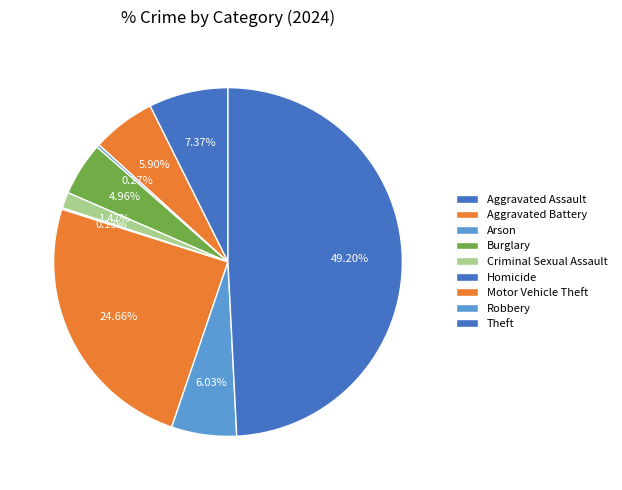

What percentage is the Criminal Sexual Assault slice, to the nearest percent?

1%